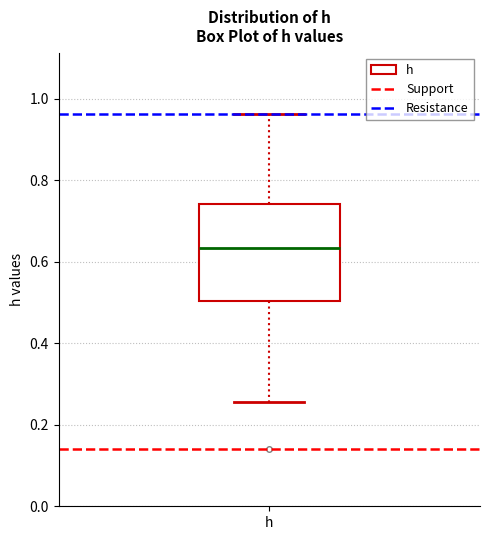

Where does the lower whisker of the box for h end on the y-axis? The values are not printed on the chart, so give them approximately, as read against the axis.

0.26